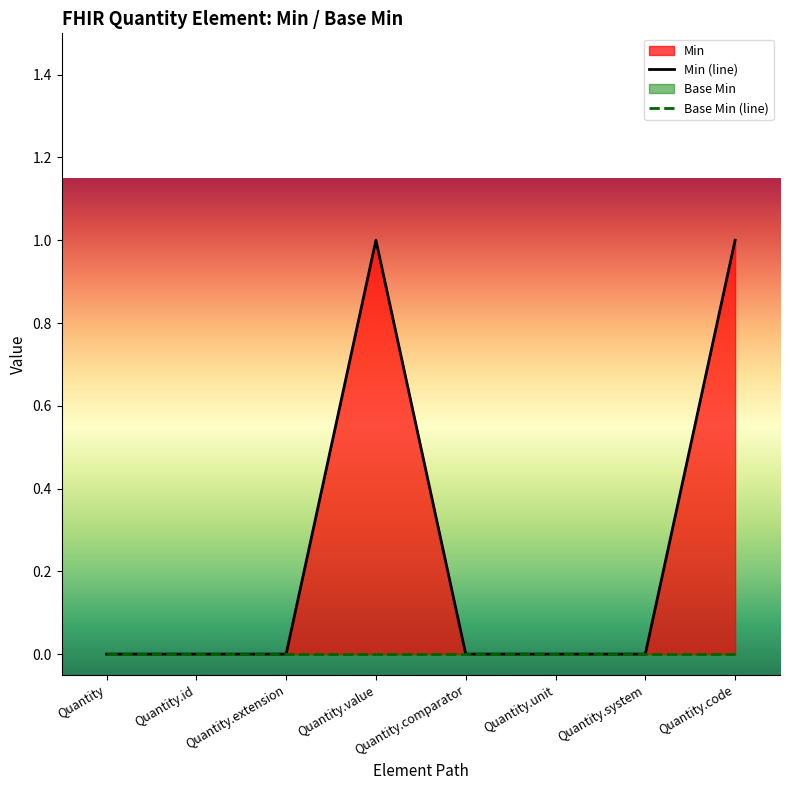

Which series has the largest range (max minus min)?

Min (line)